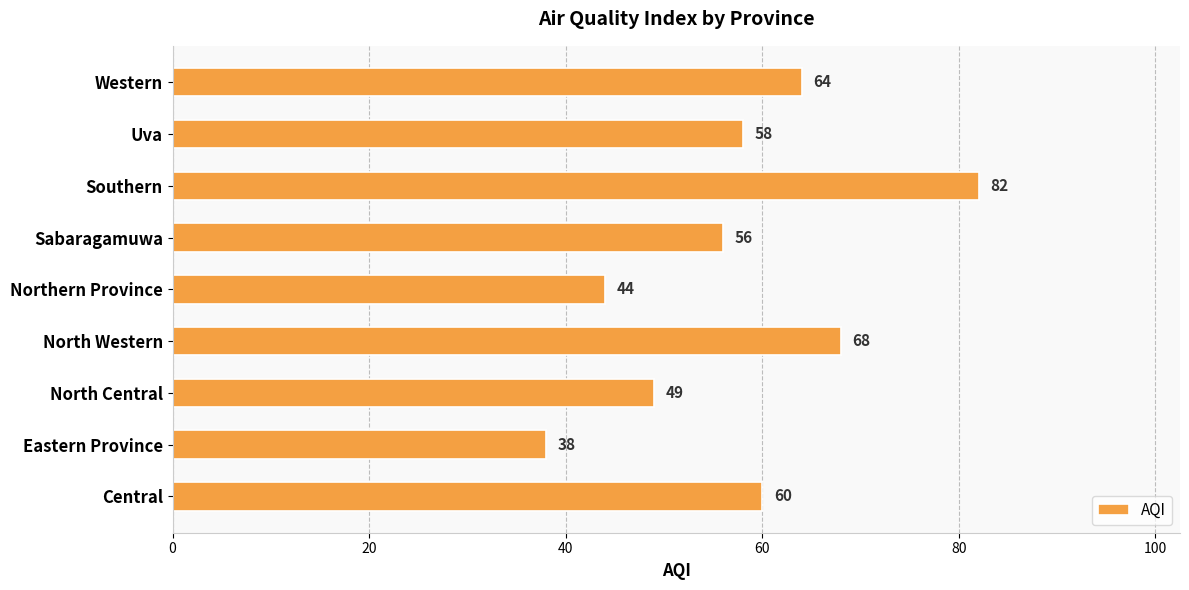

At which label is the value closest to 60?

Central